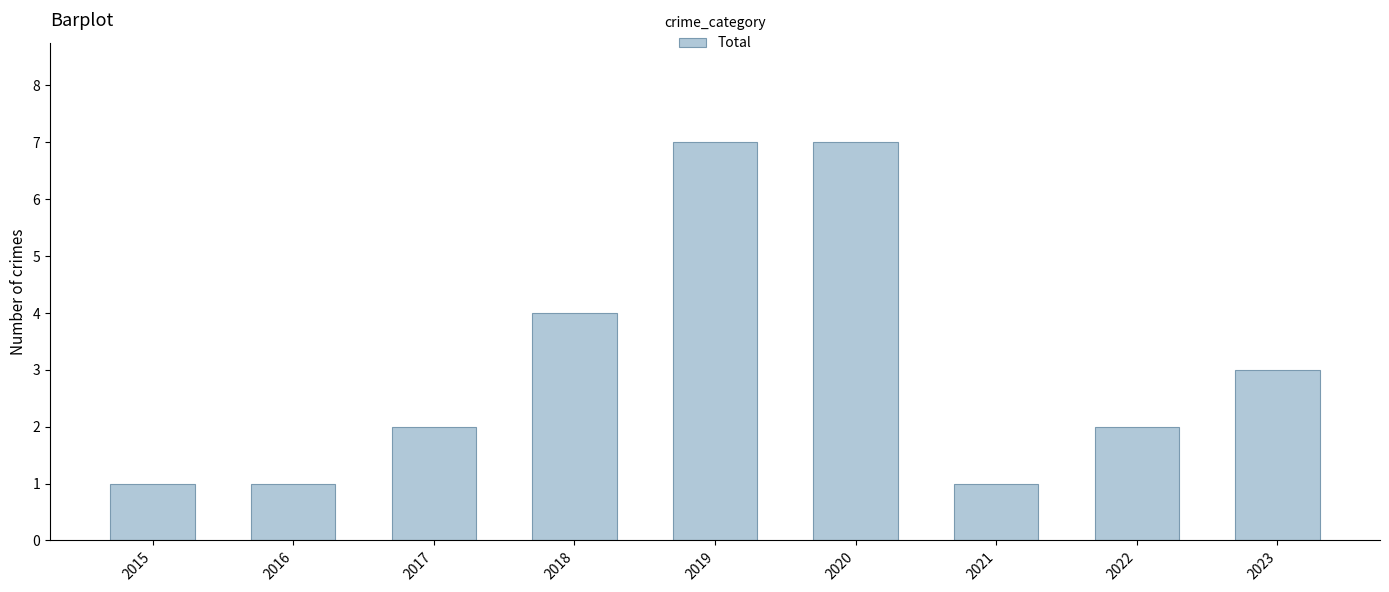

Count the number of categories in the chart.

9